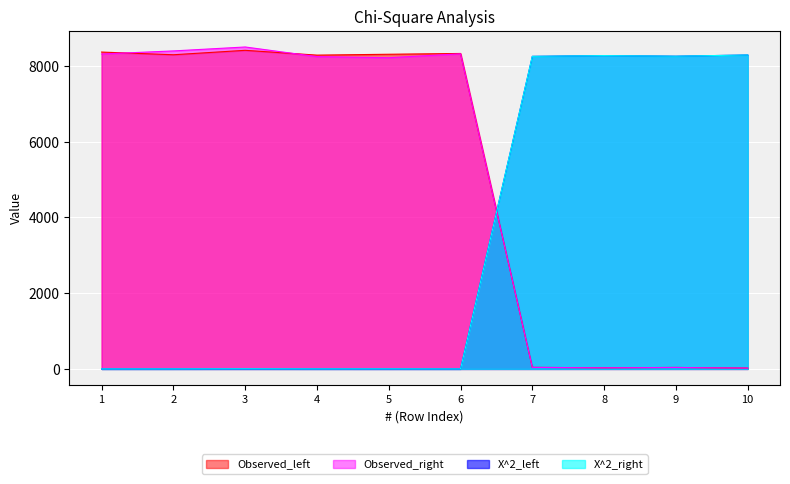

What are all the series names shown in the legend?

Observed_left, Observed_right, X^2_left, X^2_right